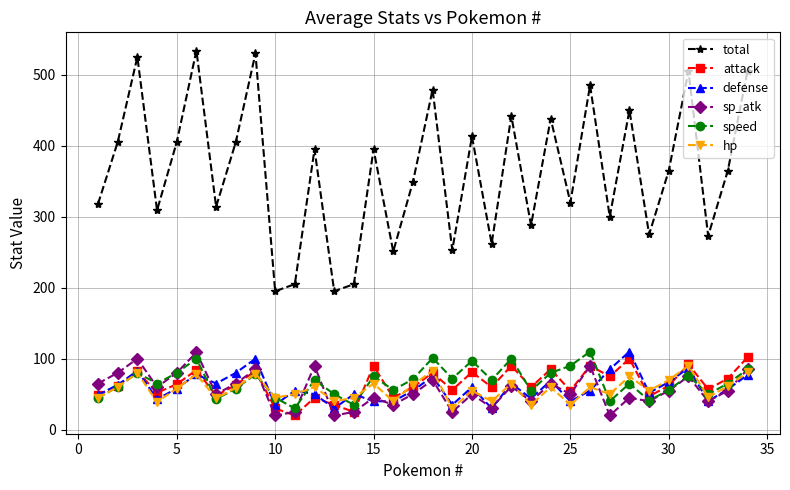

What are all the series names shown in the legend?

total, attack, defense, sp_atk, speed, hp